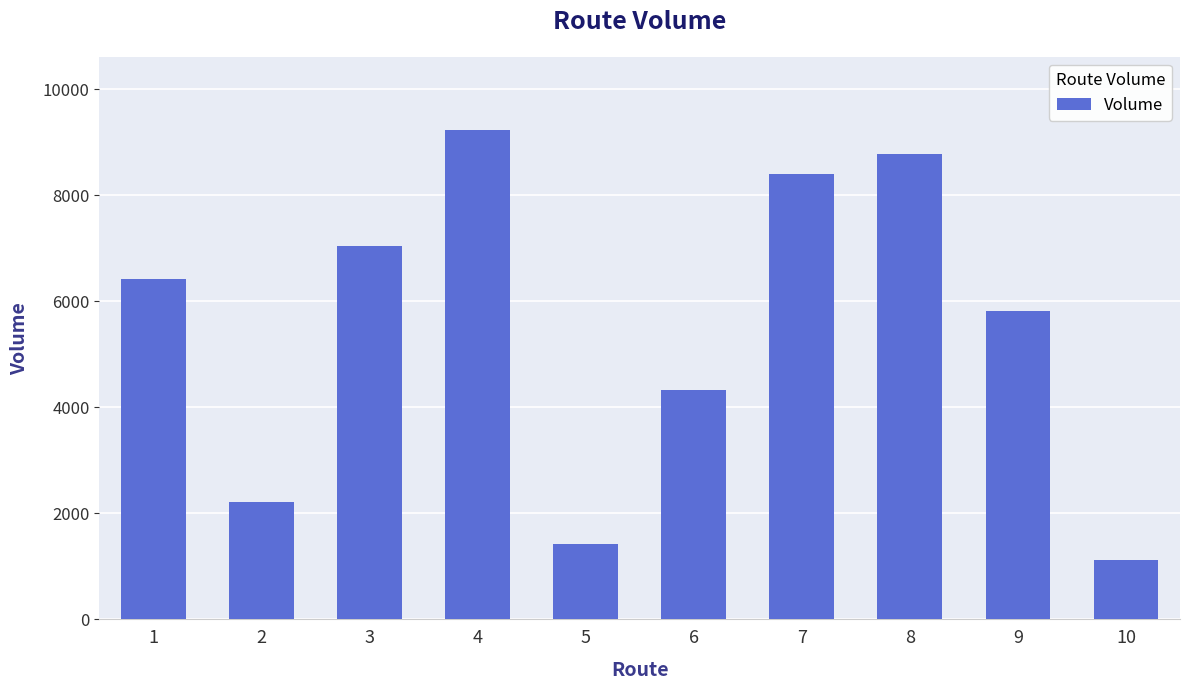

What is the difference between the values at 6 and 9?

1483